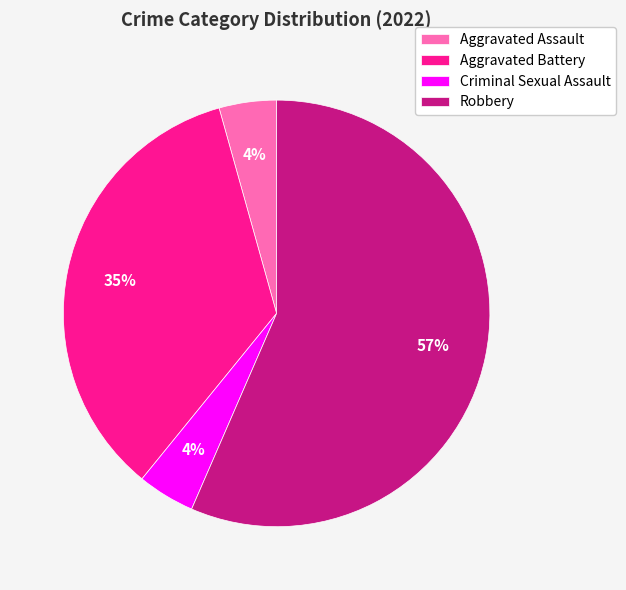

Is the sum of Aggravated Assault and Aggravated Battery greater than half?

No